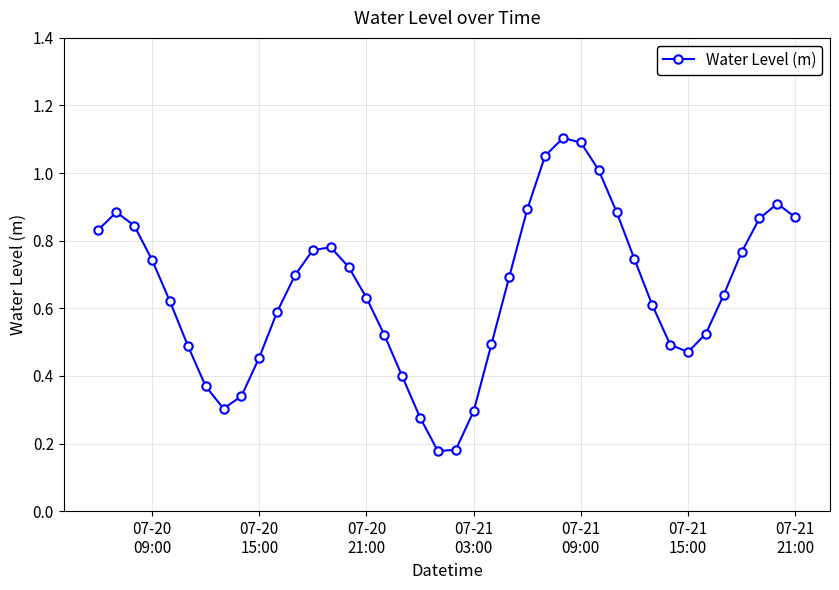

True or false: there are more than 1 points higher than both neighbors.

True